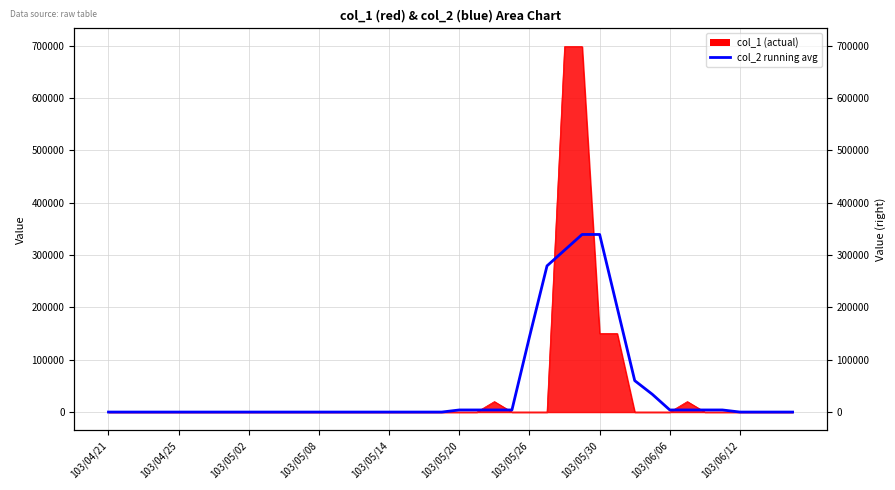

True or false: the data shows 0 at 103/06/12.

True